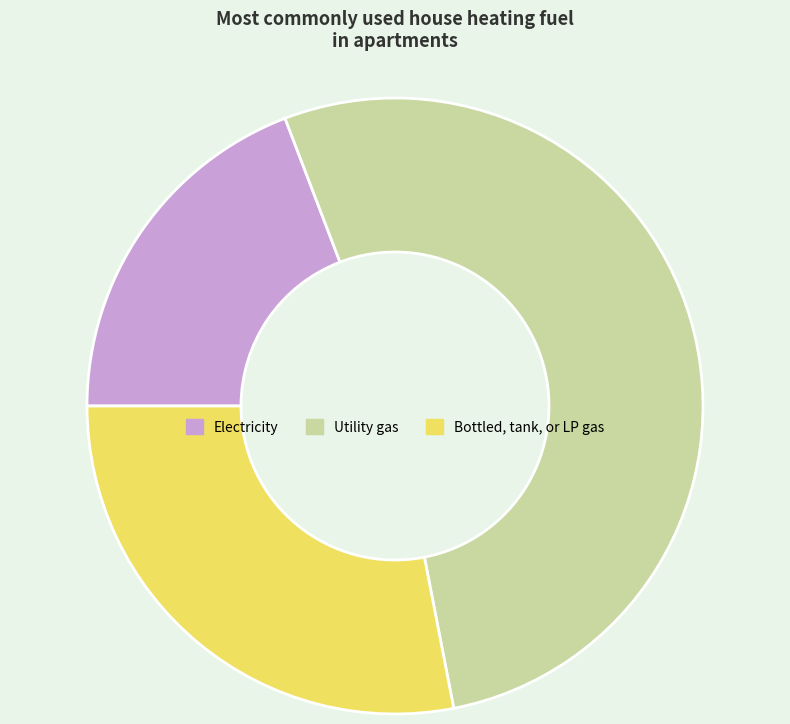

Combined, do Bottled, tank, or LP gas and Electricity account for over 50%?

No